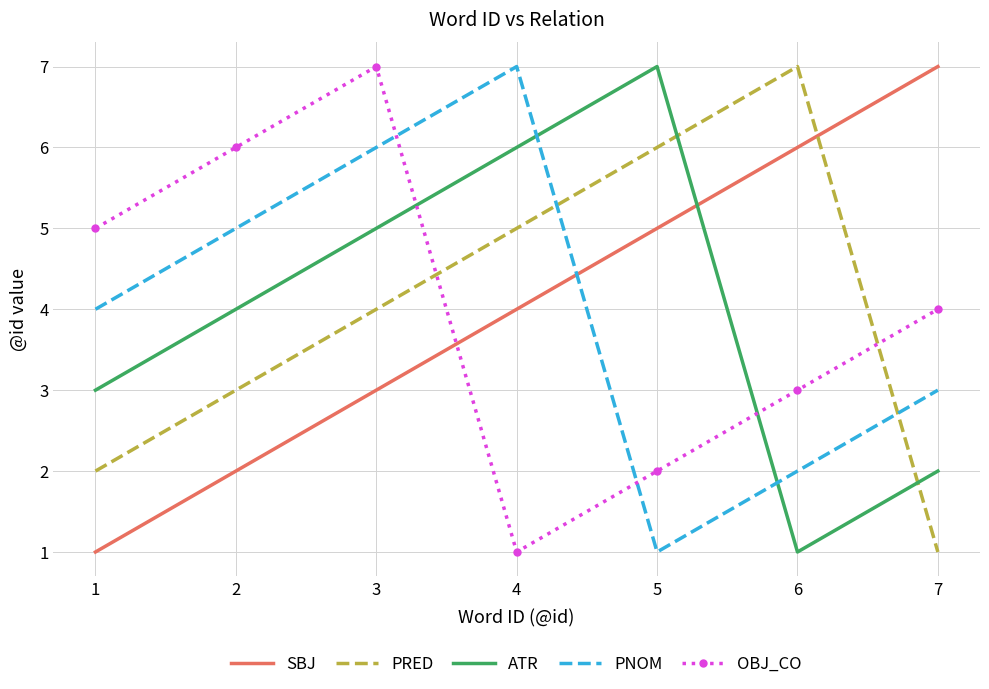

Is the value of PRED at 7 greater than the value of OBJ_CO at 3?

No